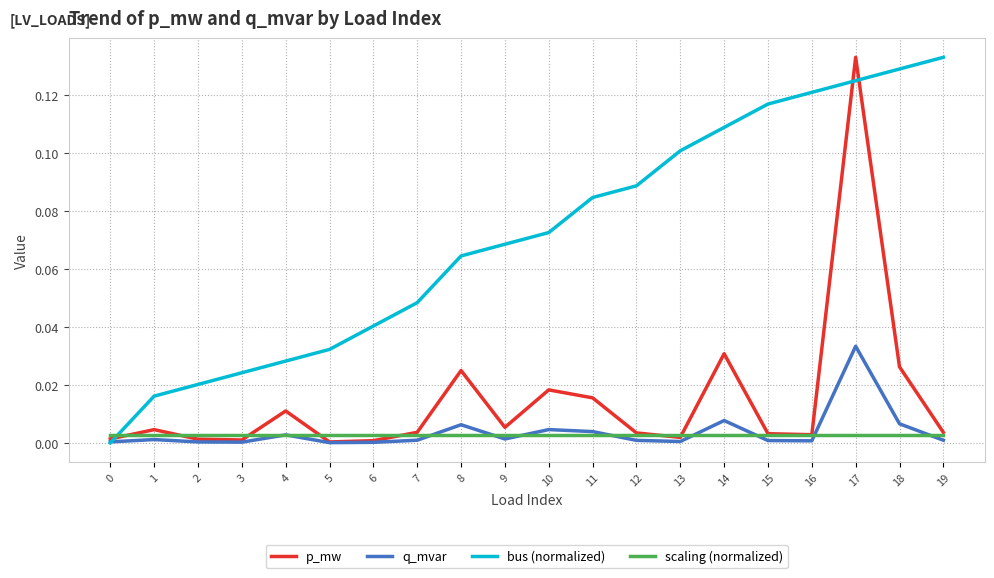

How many intersections are there between p_mw and bus (normalized)?

3